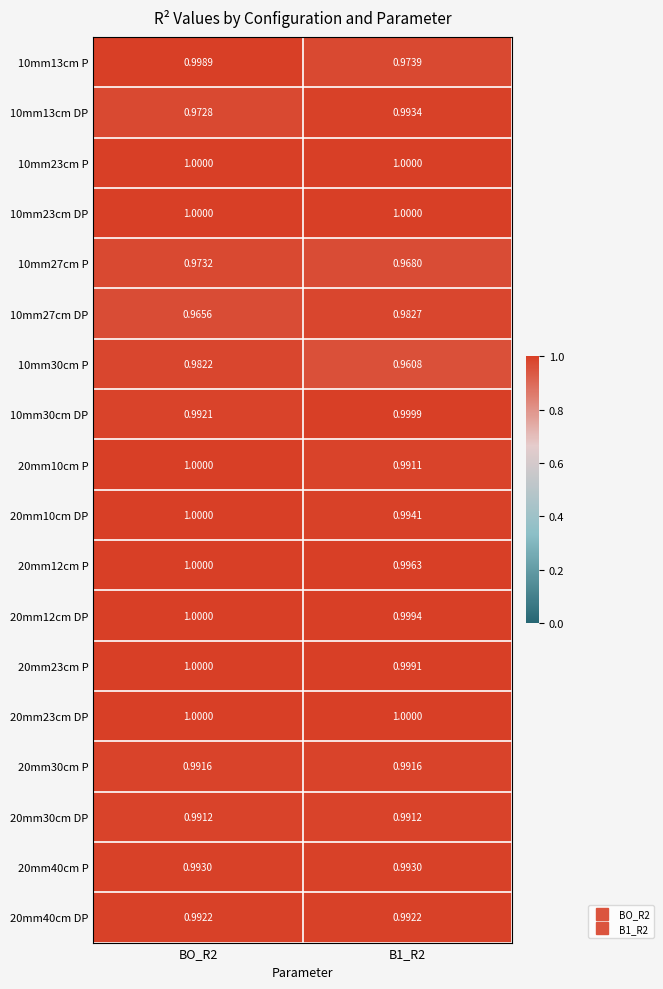

Is the value of 20mm10cm DP at BO_R2 greater than the value of 10mm27cm P at B1_R2?

Yes